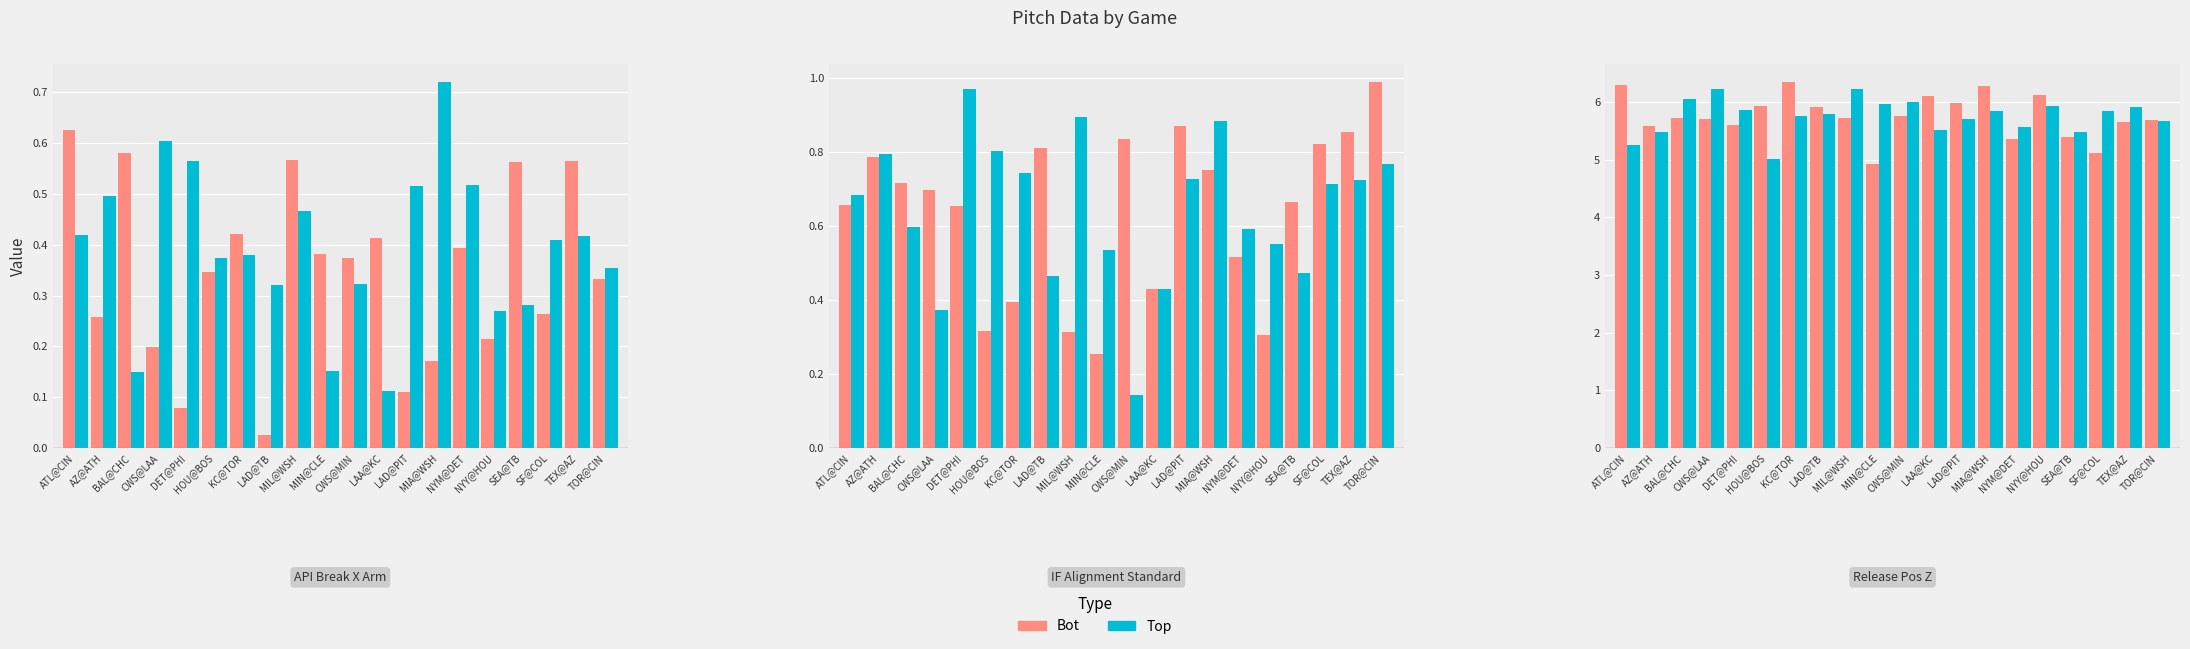

Rank the series by their maximum value, from highest to lowest.

Bot (Standard), Top (Strategic)